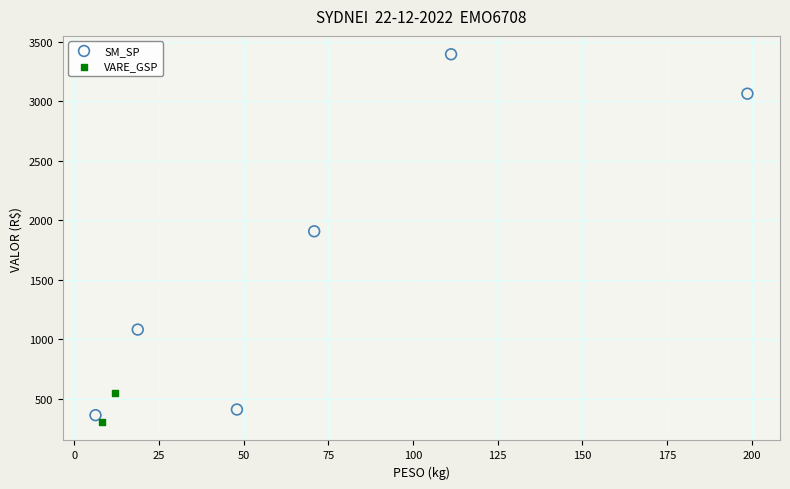

What are all the series names shown in the legend?

SM_SP, VARE_GSP